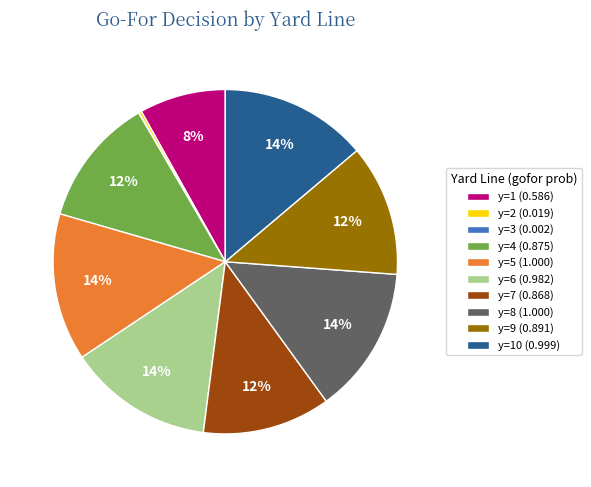

Do y=8 (1.000) and y=1 (0.586) together represent more than half of the pie?

No